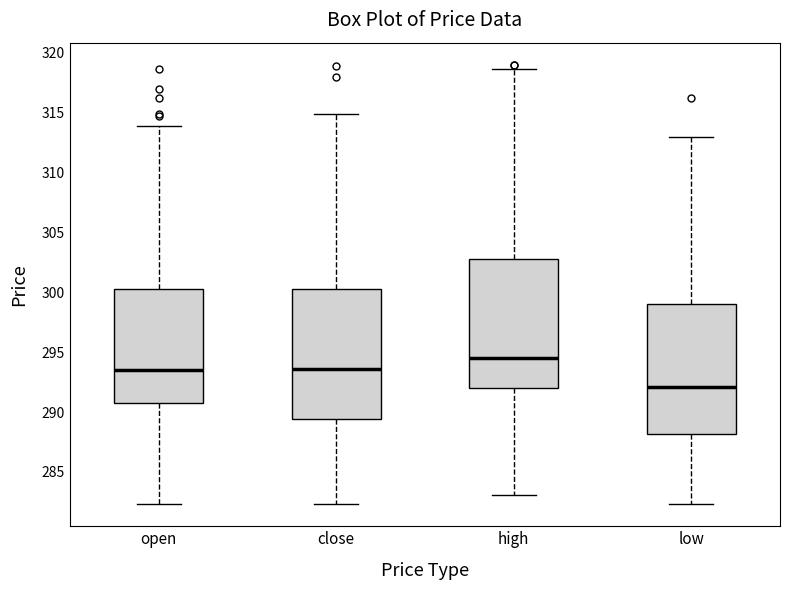

Which box's median line is the highest?

high